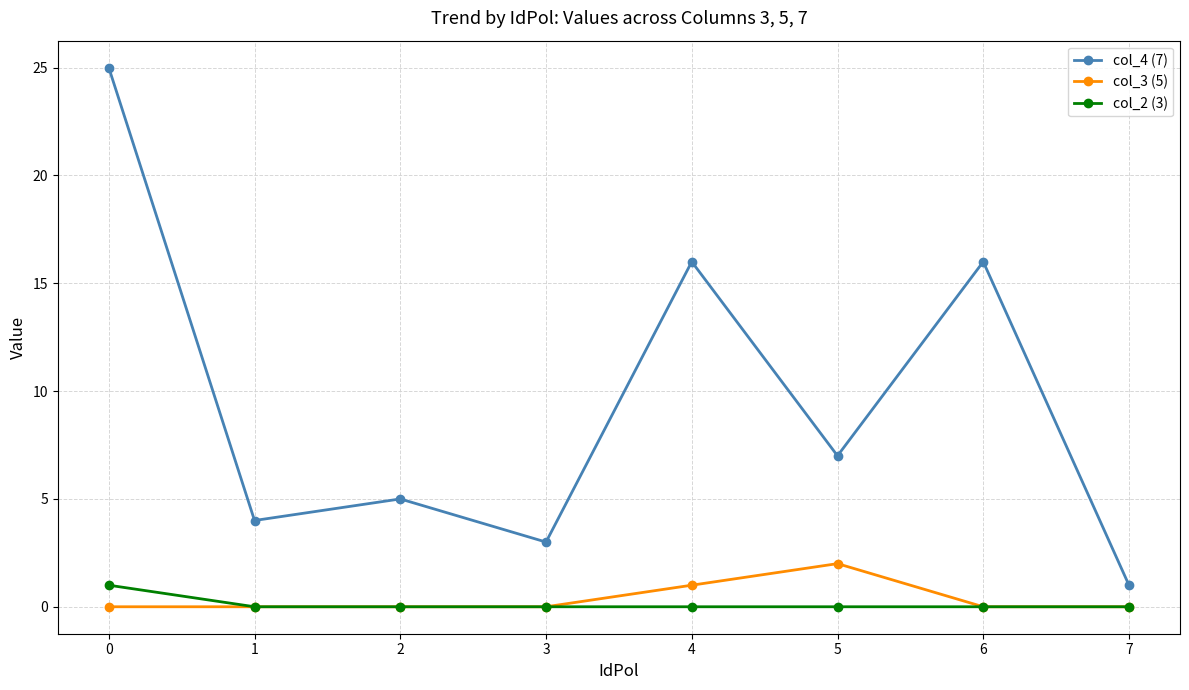

True or false: col_4 (7) and col_2 (3) intersect in this chart.

False